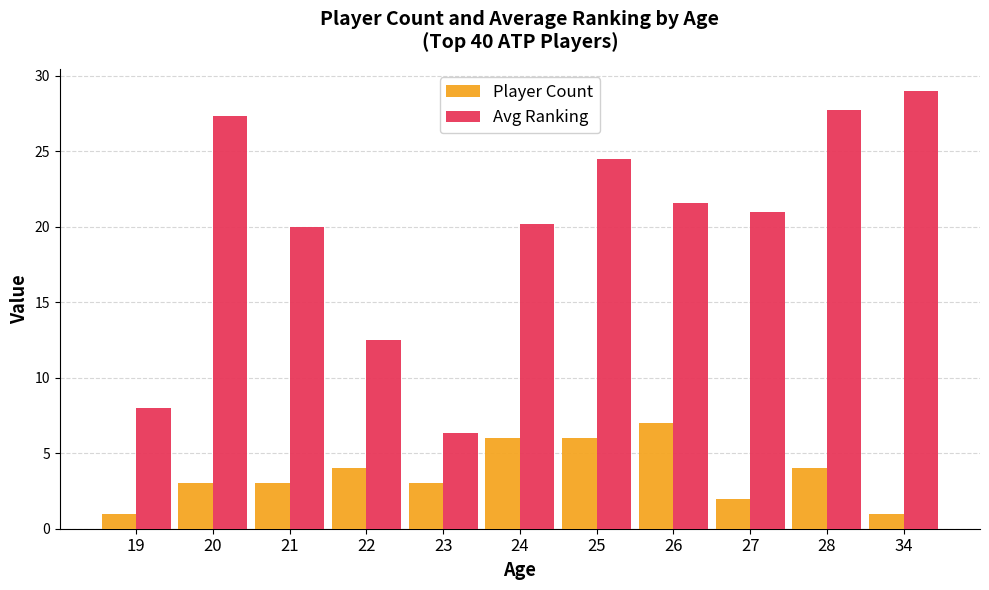

How many groups of bars are there?

11